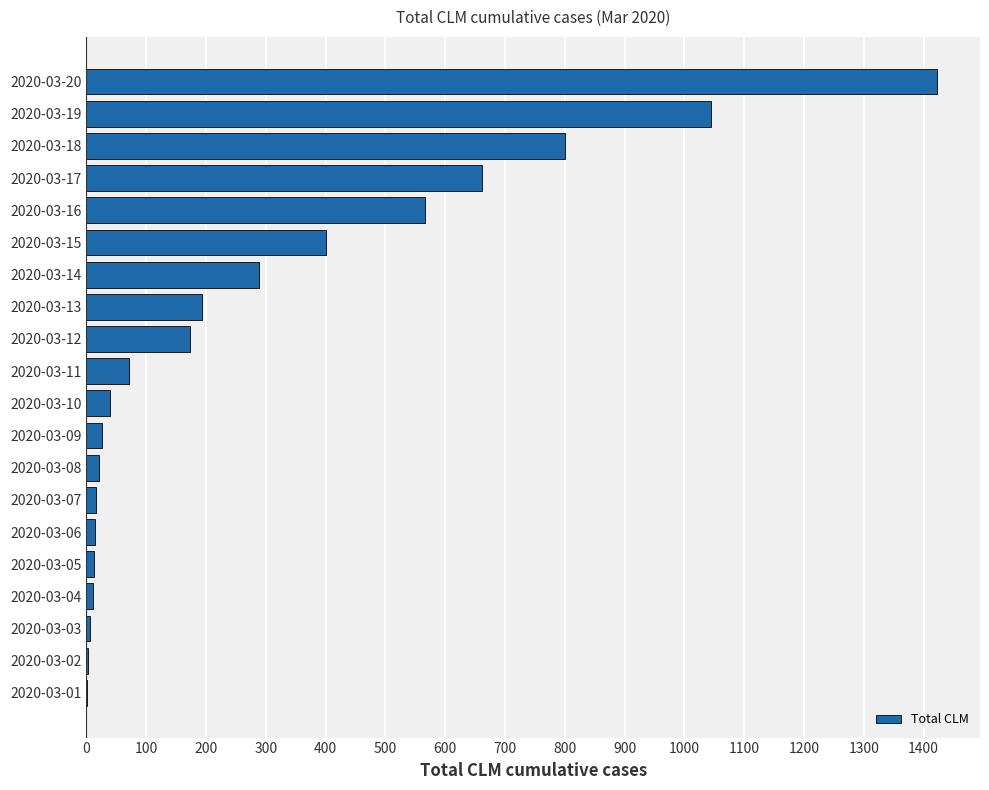

Is it true that the value at 2020-03-16 is 219?

False